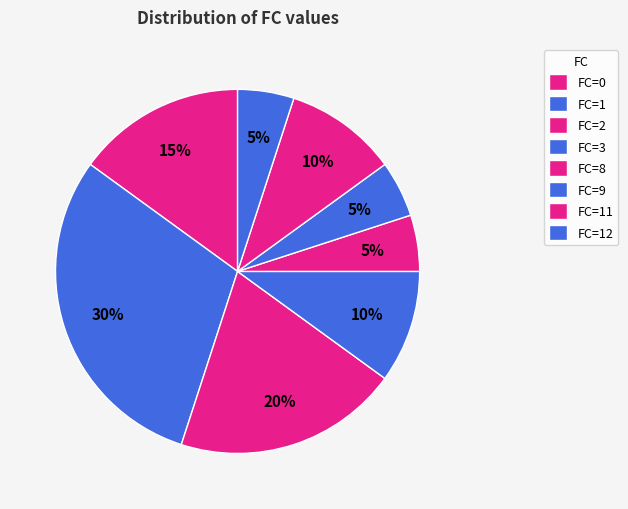

Count the number of slices in the pie.

8